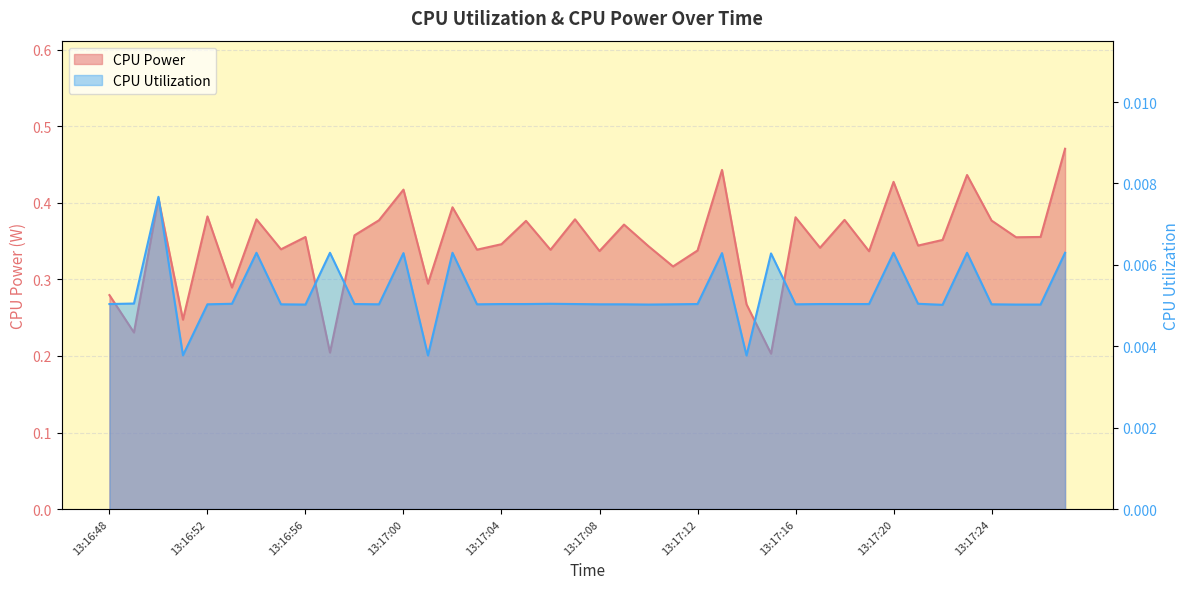

At which category does CPU Power reach its first local peak?

13:16:50